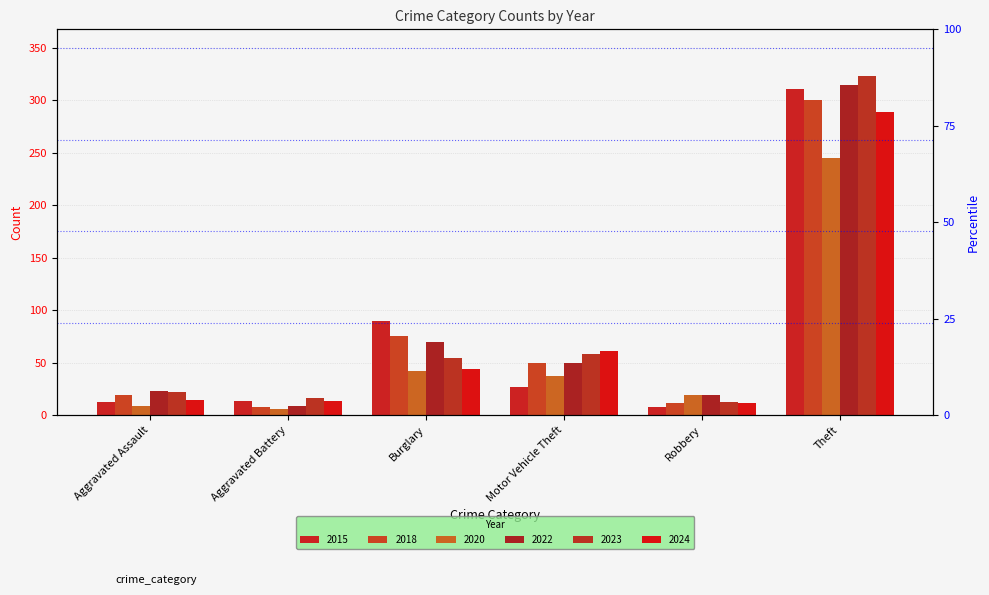

What is the minimum value for 2024?

11